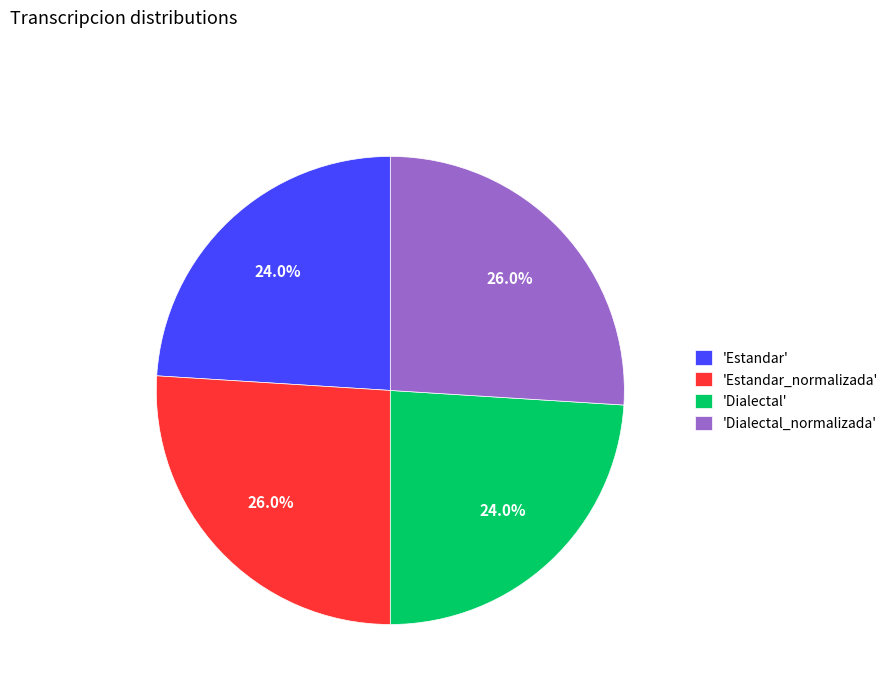

How many slices are in this pie chart?

4